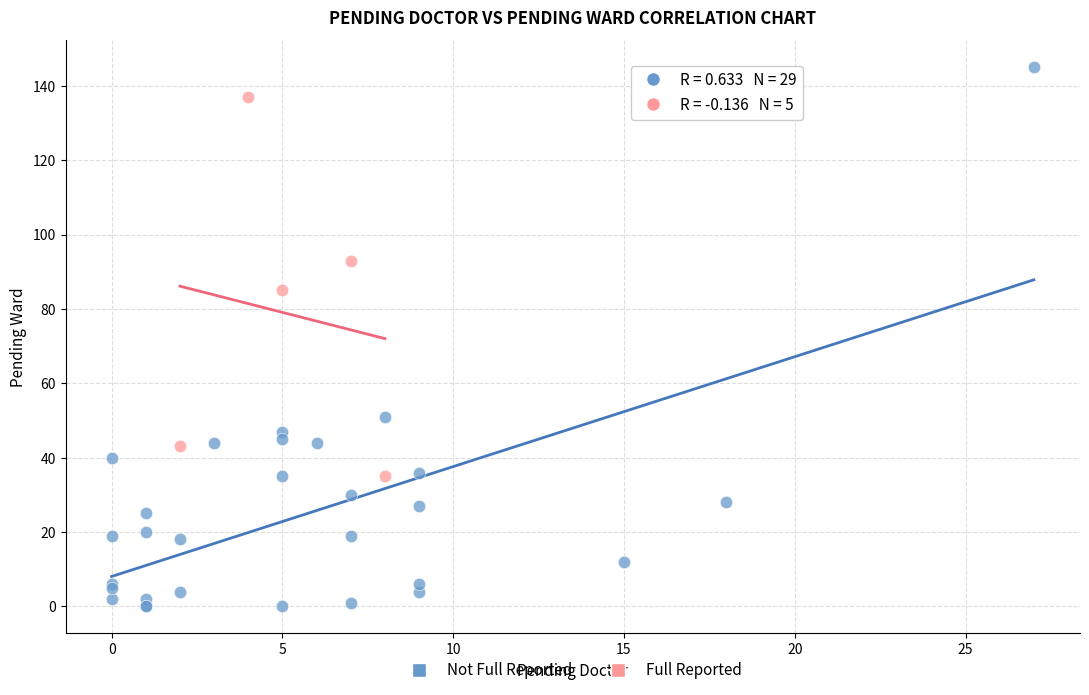

Which series reaches the minimum Y coordinate?

Not Full Reported